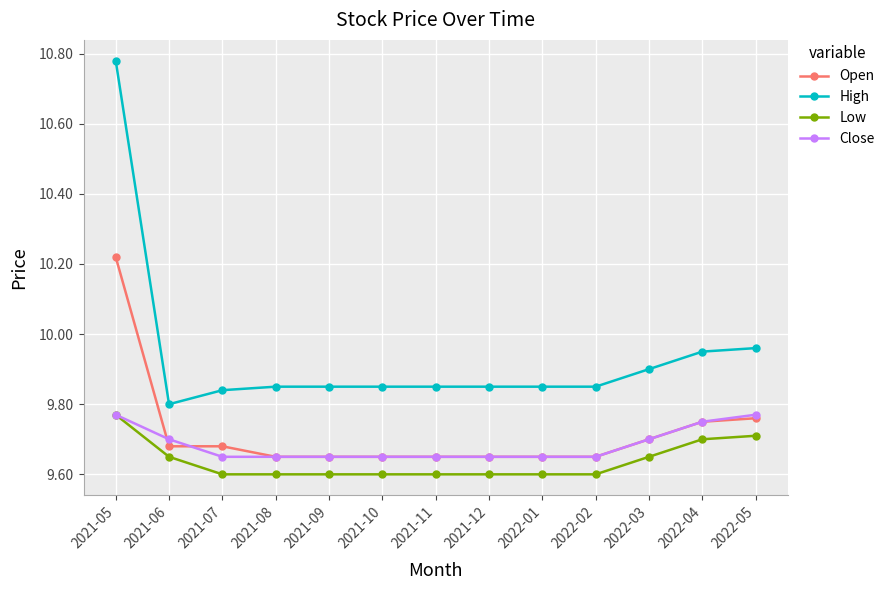

Count the Open values in the range 9 to 10.

12